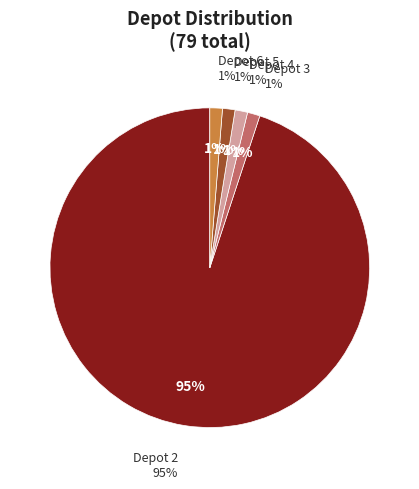

Is it true that Depot 2 is 87% of the pie?

False